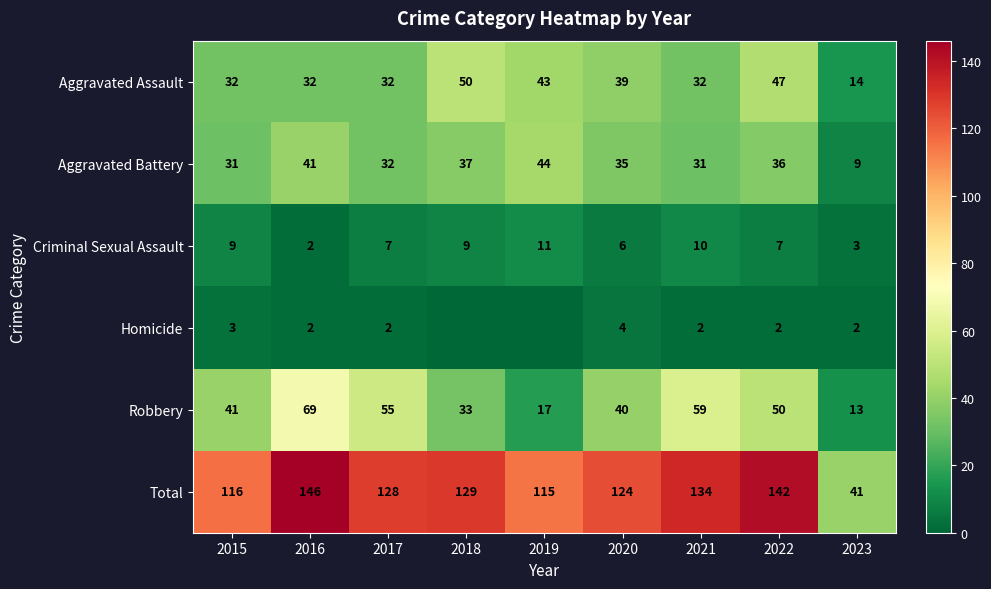

Where is Homicide nearest to the value 2?

2016